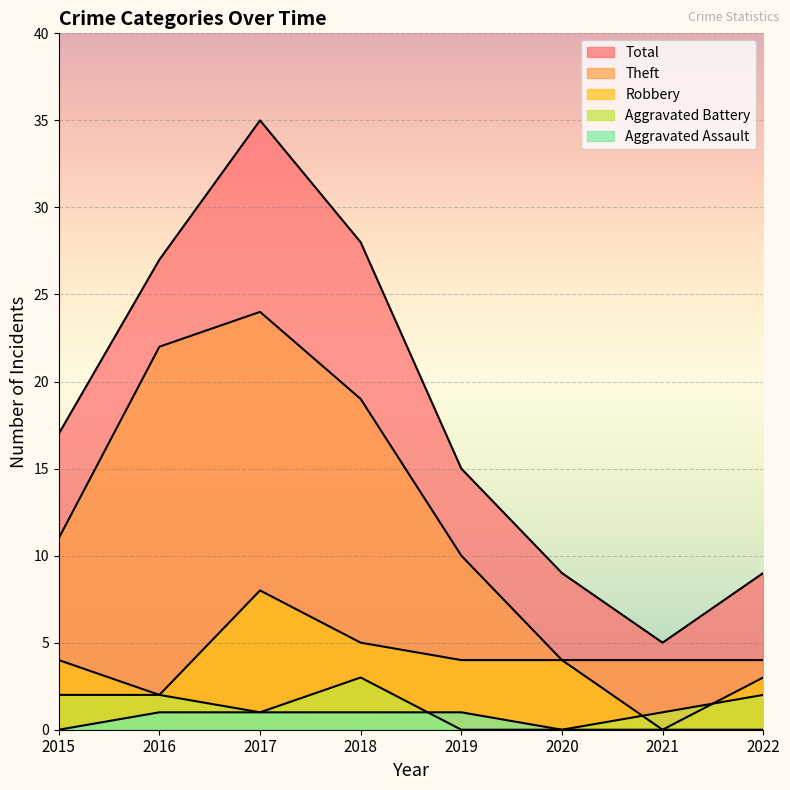

Rank the series by their maximum value, from highest to lowest.

Total, Theft, Robbery, Aggravated Battery, Aggravated Assault